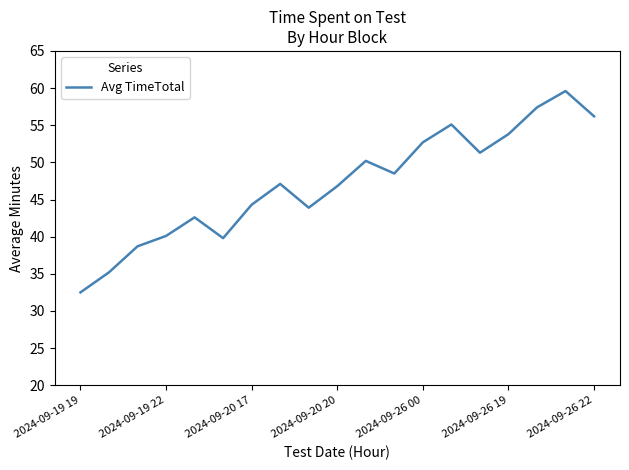

What is the smallest value displayed?

32.5